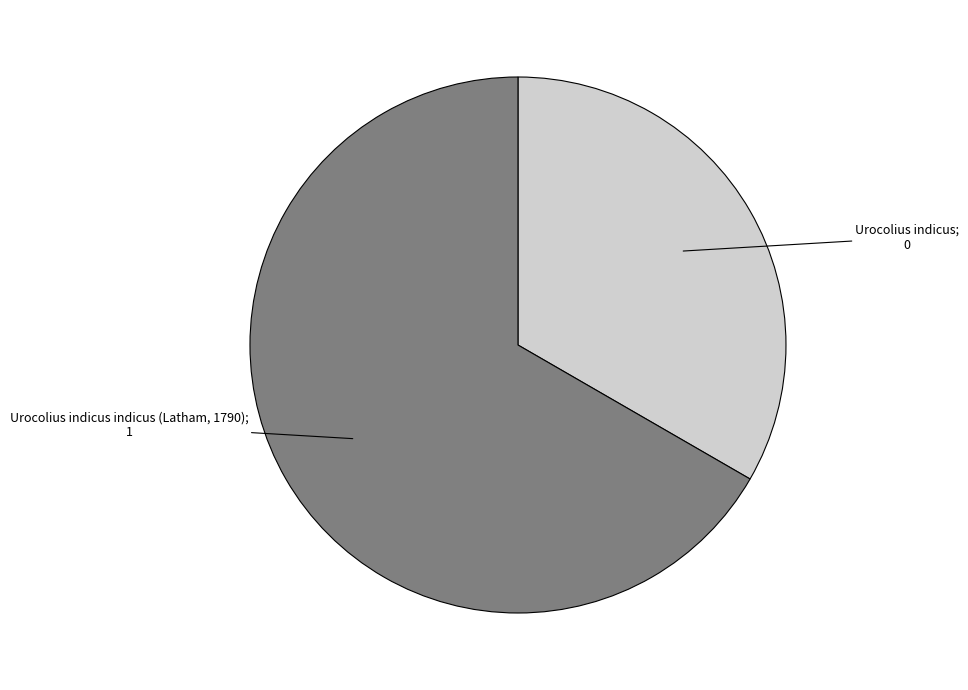

Is there a majority slice in this chart?

Yes